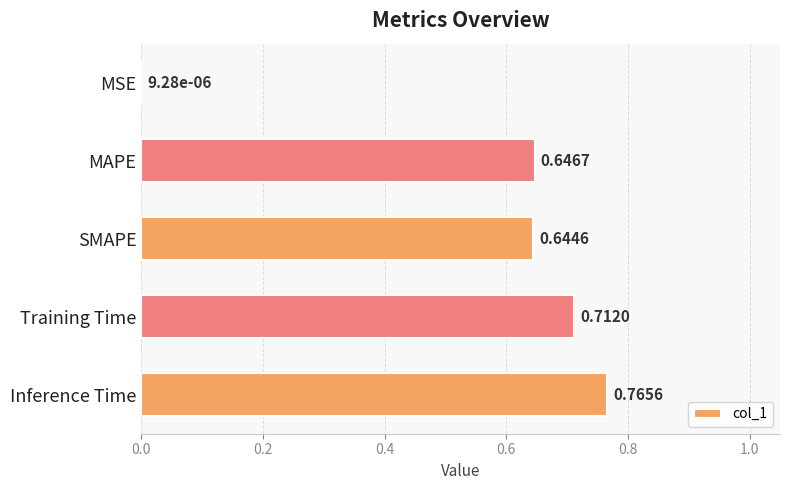

At which category does the chart reach its peak across all series?

Inference Time